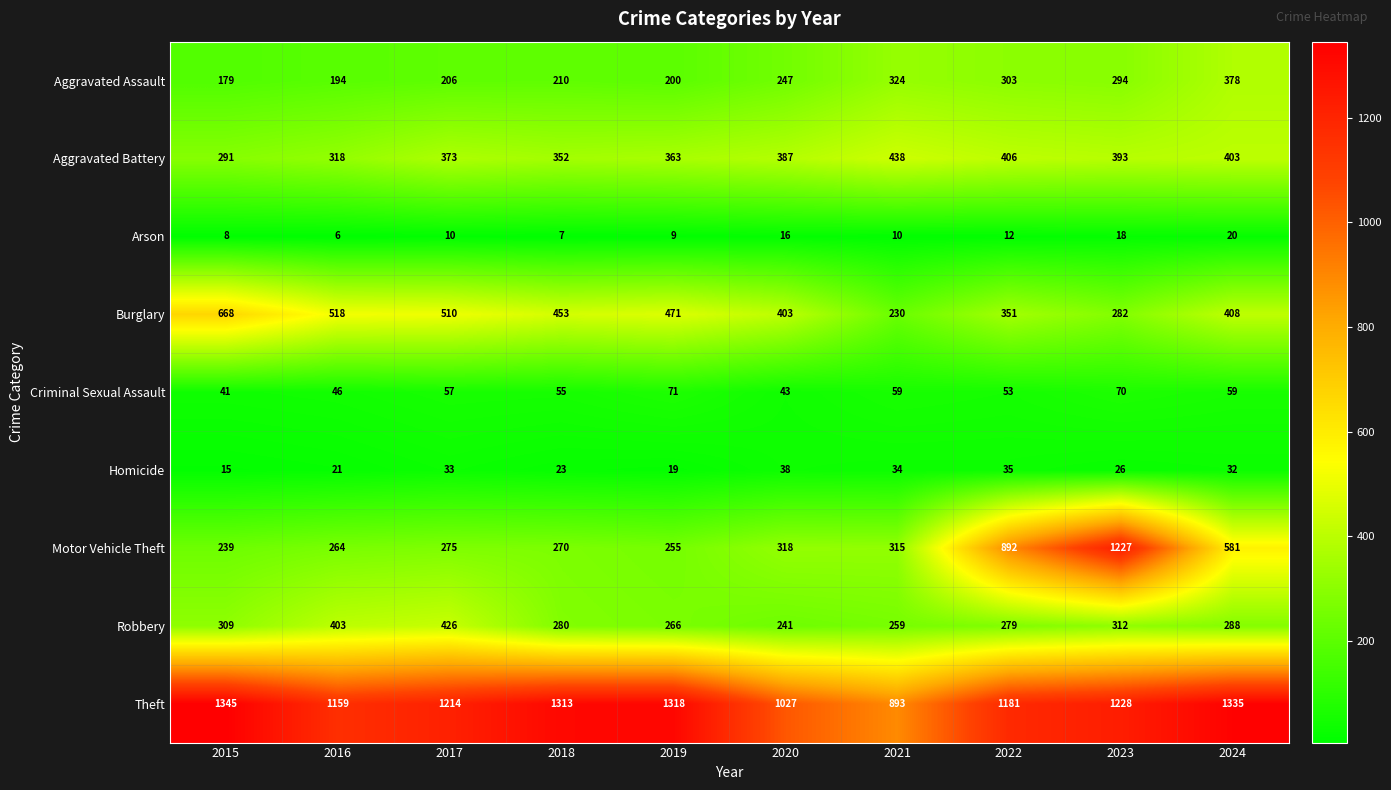

What is the sum of the Arson values at 2021 and 2015?

18